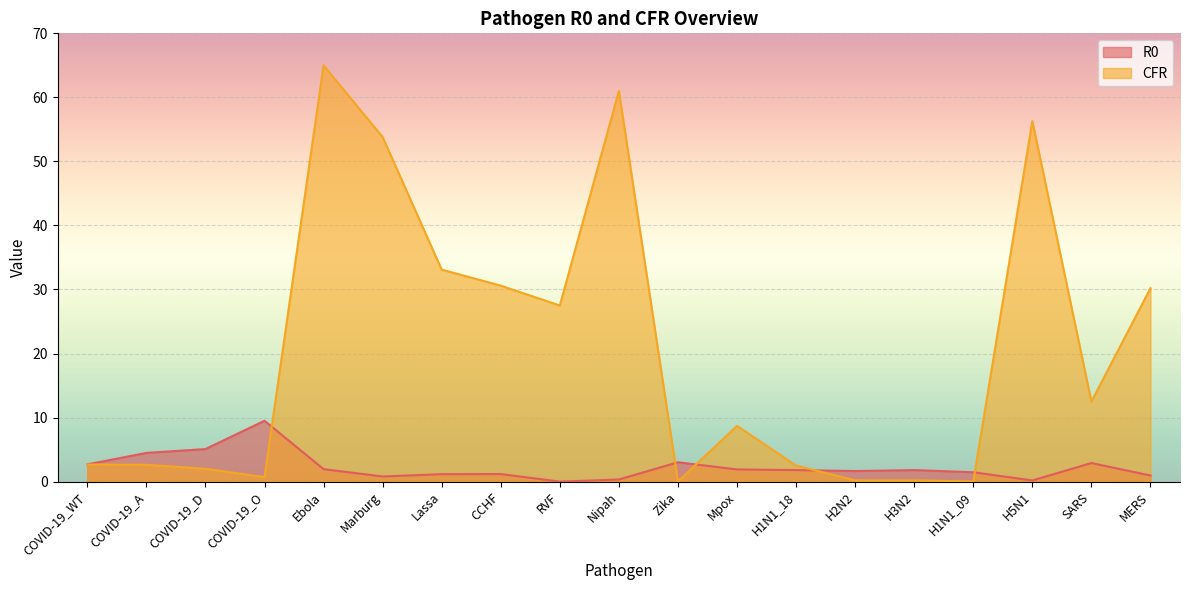

Reading left to right, what are all the values shown in this chart?

R0: 2.7	4.5	5.1	9.5	1.9	0.8	1.2	1.2	0.0	0.3	3.0	1.9	1.8	1.6	1.8	1.5	0.2	2.9	0.9
CFR: 2.7	2.6	2.0	0.7	65.0	53.8	33.1	30.6	27.5	61.0	0.0	8.7	2.5	0.2	0.2	0.0	56.3	12.5	30.2